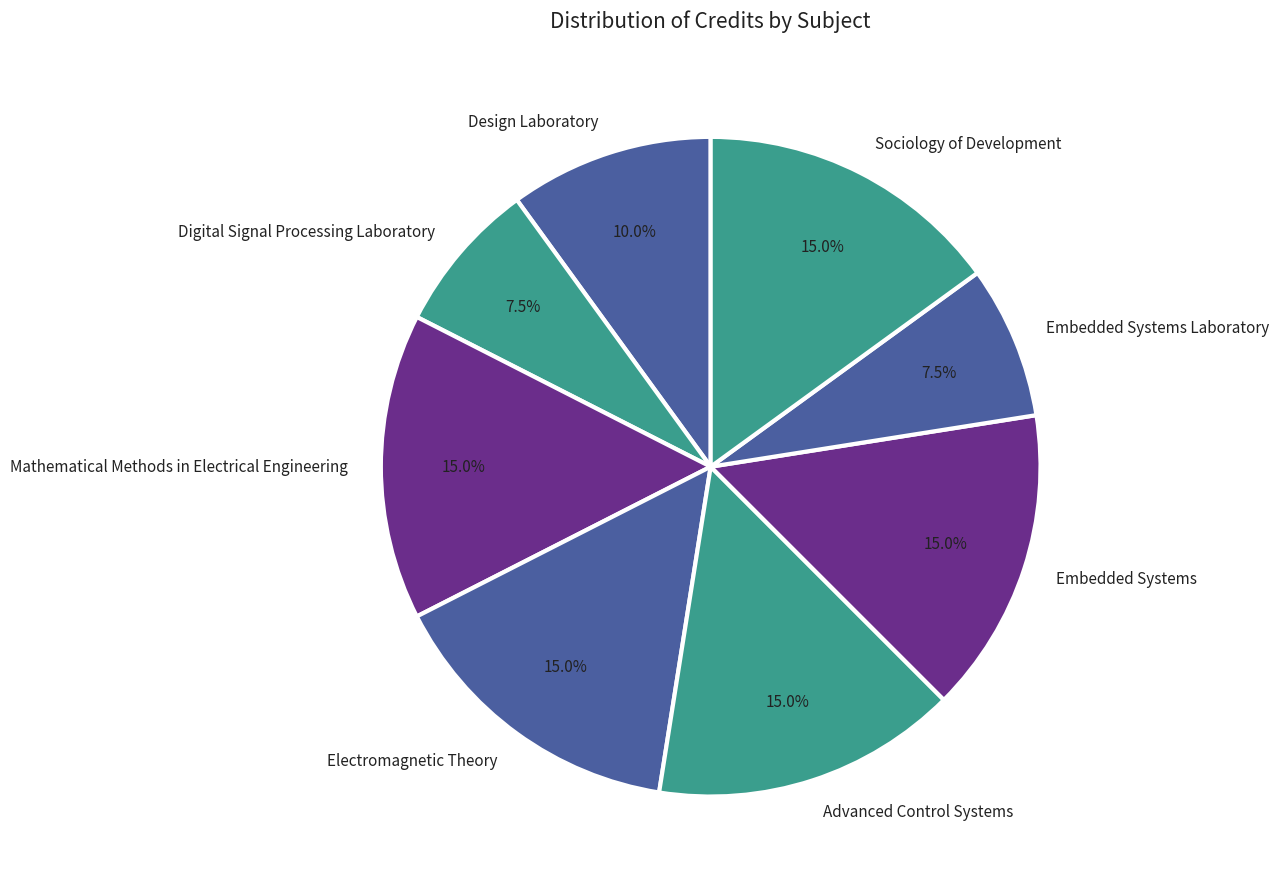

What percentage is the Electromagnetic Theory slice, to the nearest percent?

15%